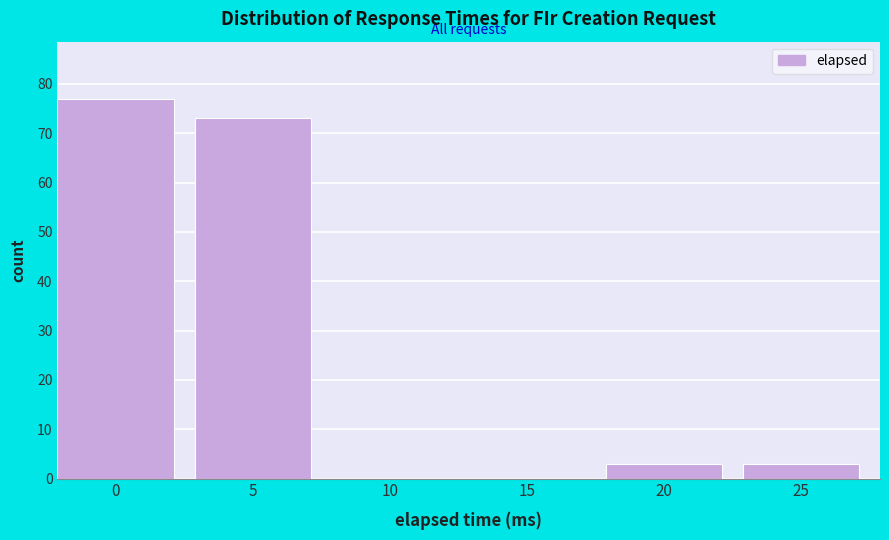

Reading left to right, list all the values displayed in this chart.

0=77	5=73	10=0	15=0	20=3	25=3